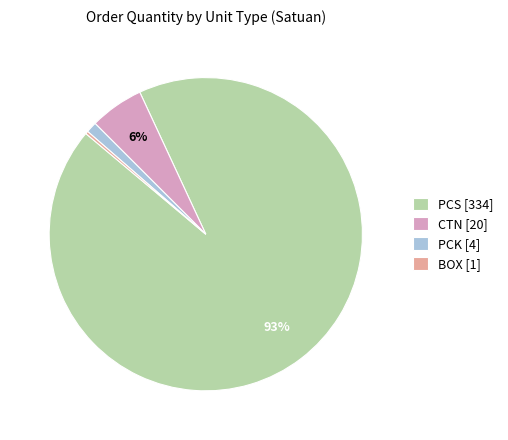

To the nearest percent, what portion does PCK [4] represent?

1%